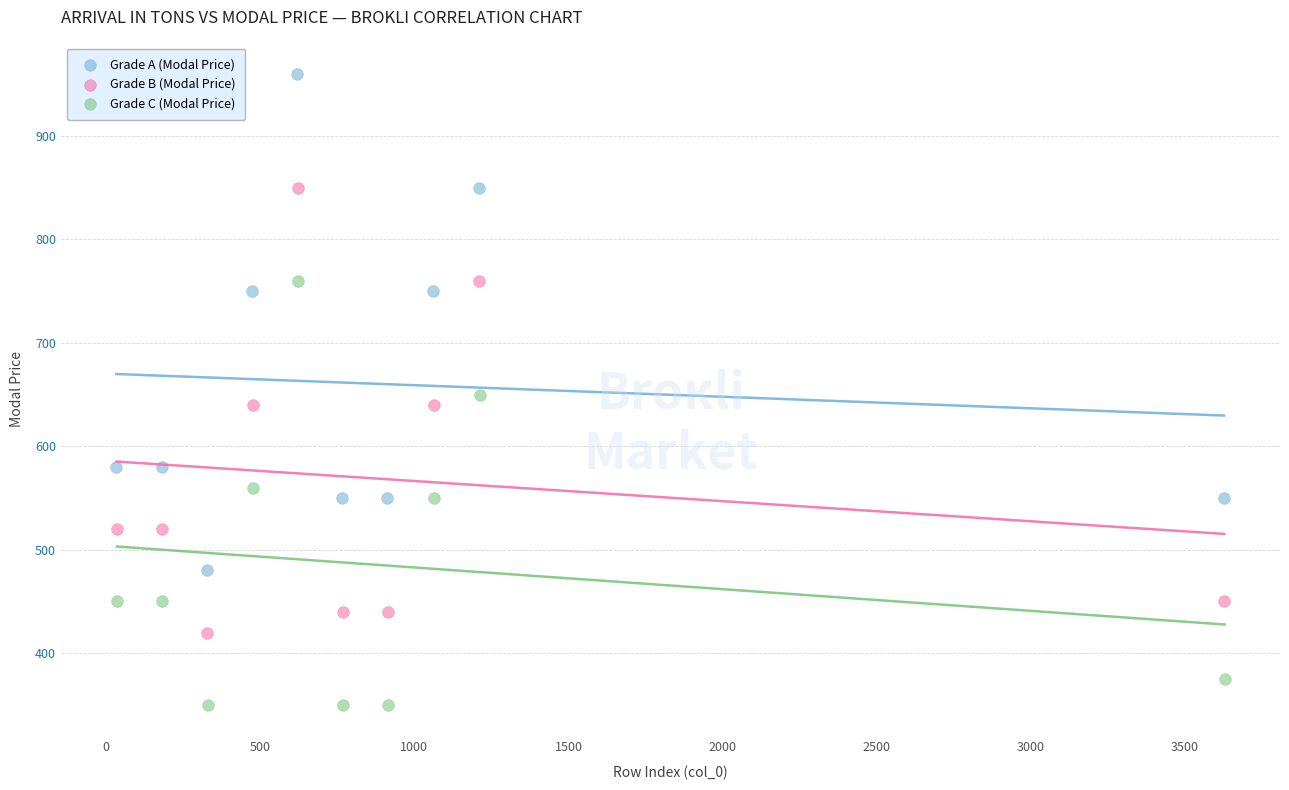

What are all the series names shown in the legend?

Grade A (Modal Price), Grade B (Modal Price), Grade C (Modal Price)